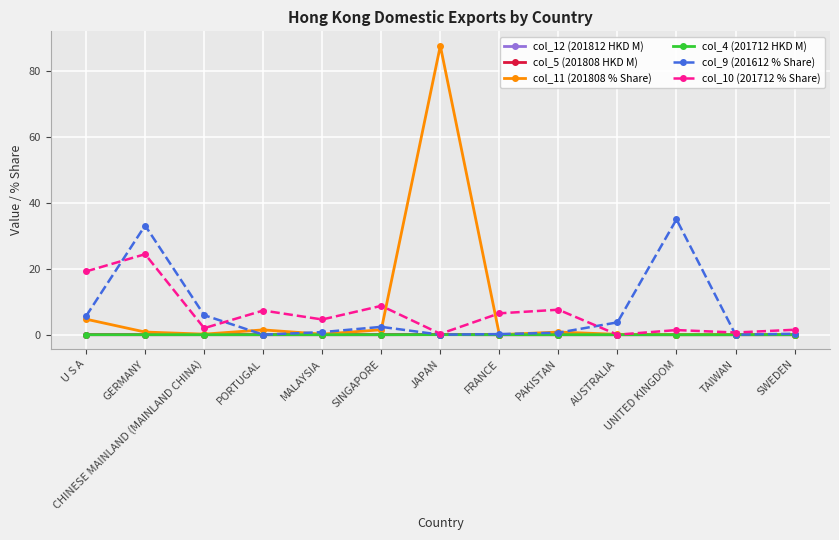

Is the value of col_5 (201808 HKD M) at UNITED KINGDOM greater than the value of col_10 (201712 % Share) at MALAYSIA?

No